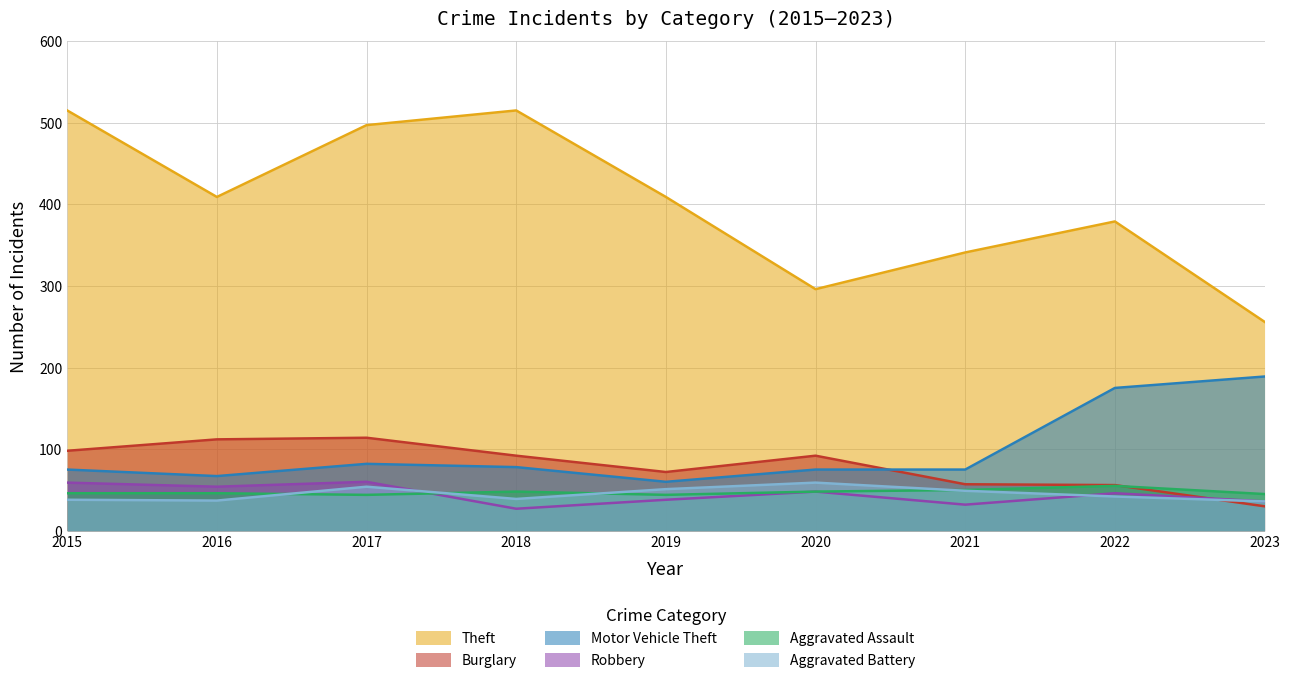

Which series has the largest range (max minus min)?

Theft